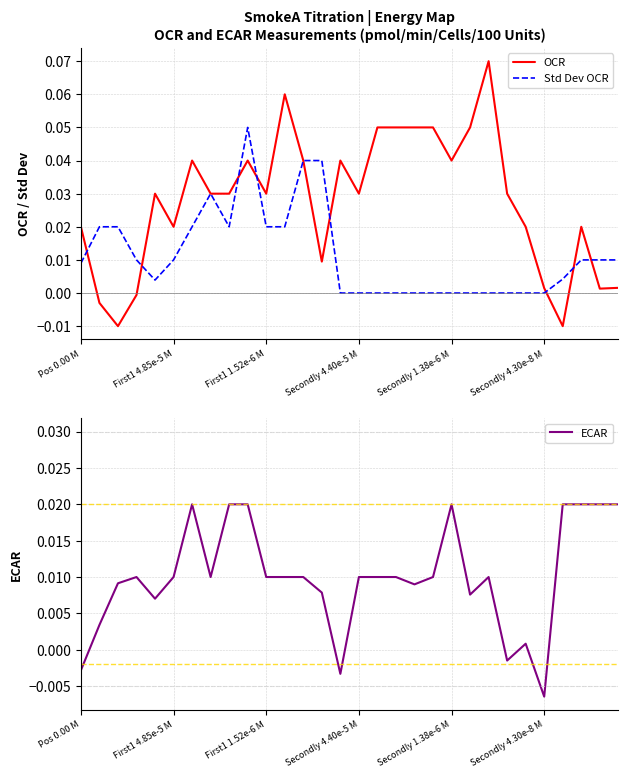

What is the label of the 22nd point from the right?

8